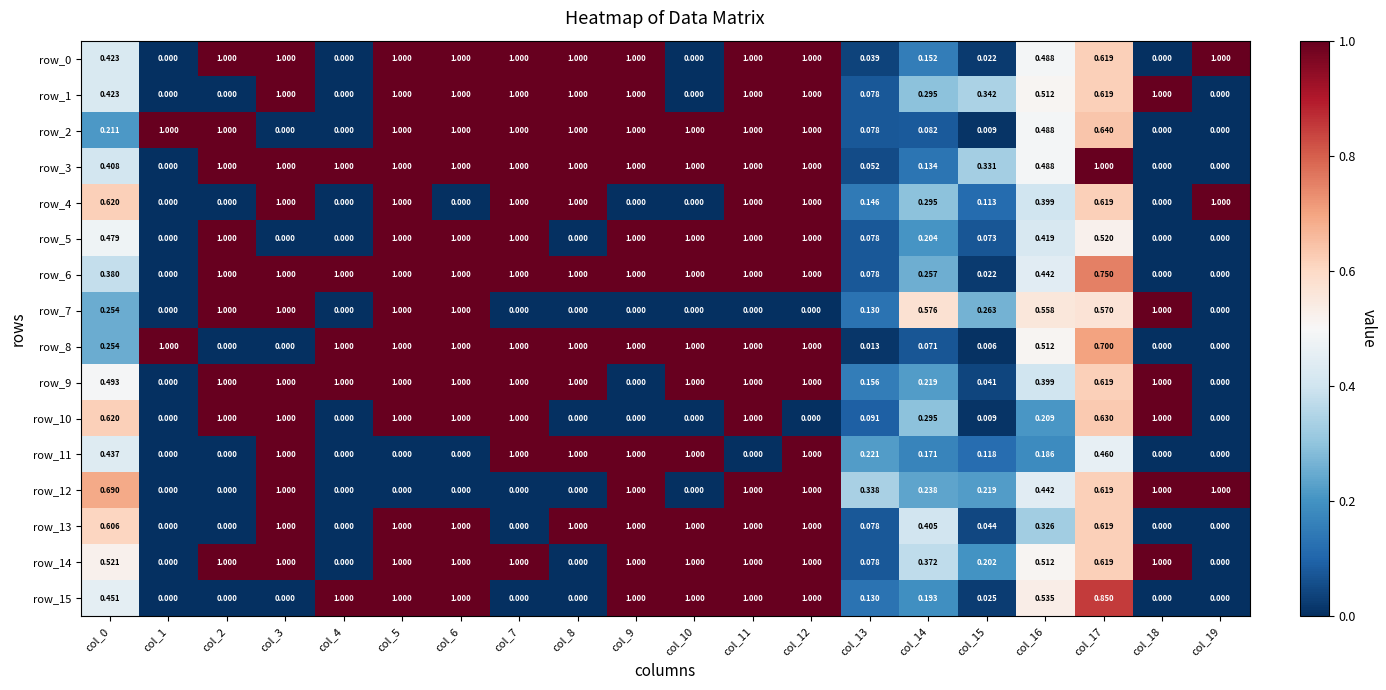

Which series changed the most between col_5 and col_8?

row_5